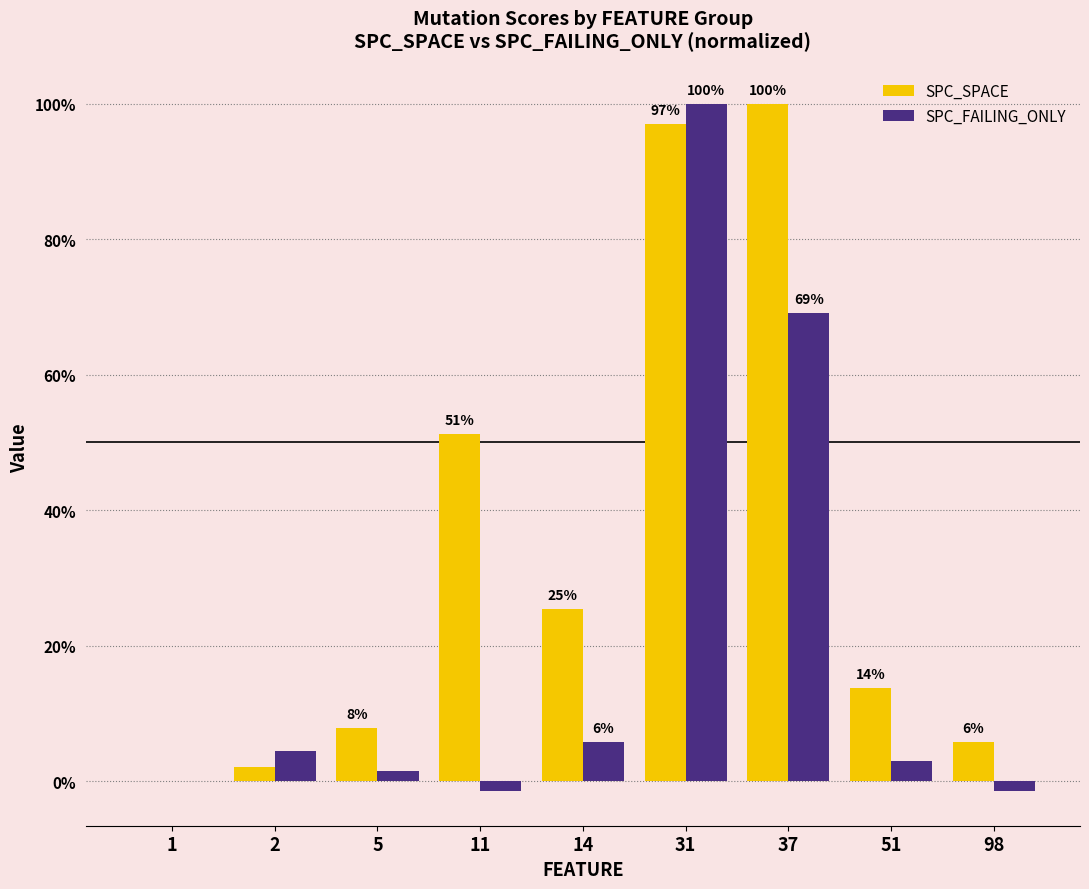

Does the chart contain stacked bars?

No